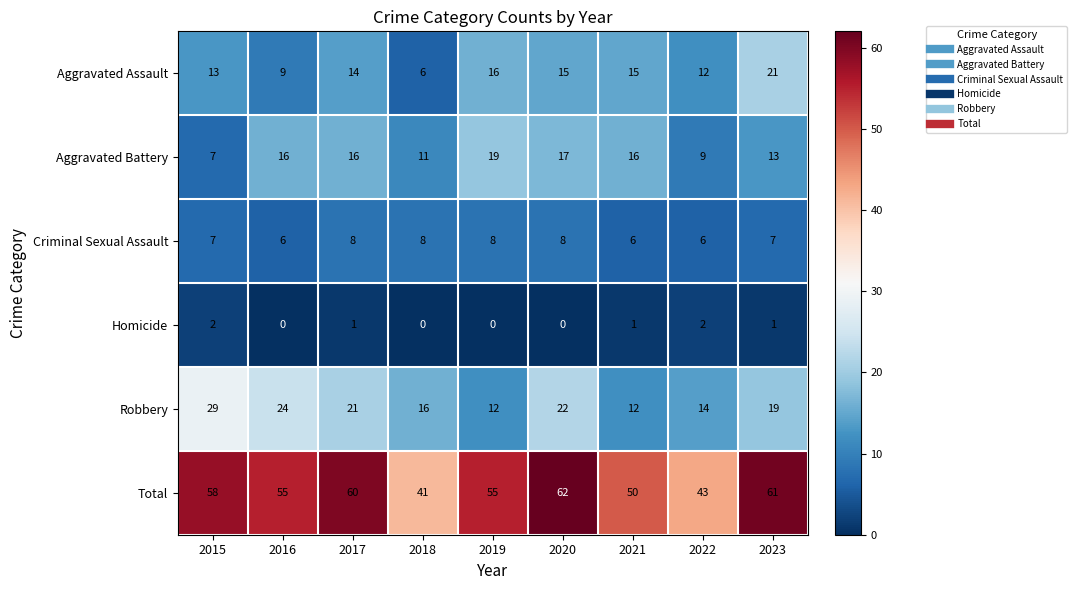

How many data points in Criminal Sexual Assault are less than 7?

3